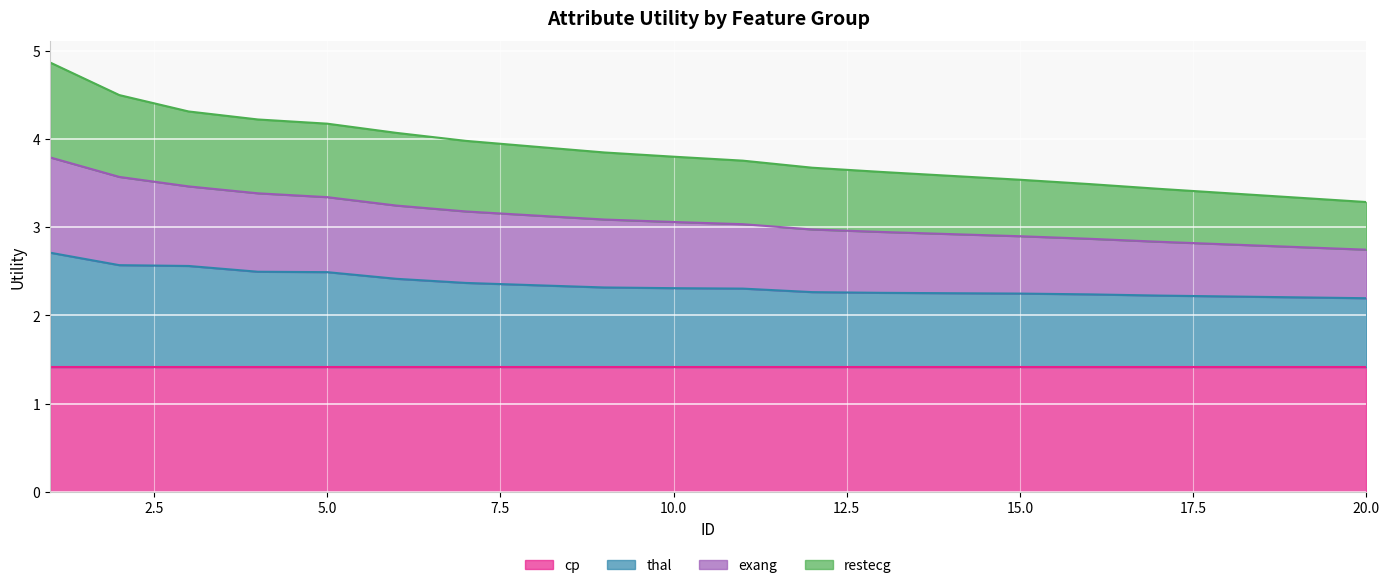

What is the minimum value for cp?

1.4